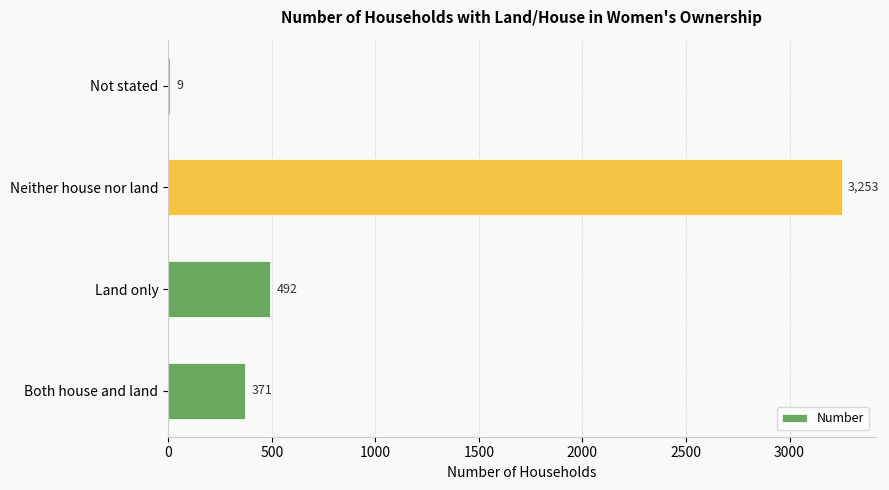

What is the approximate value at Land only?

492